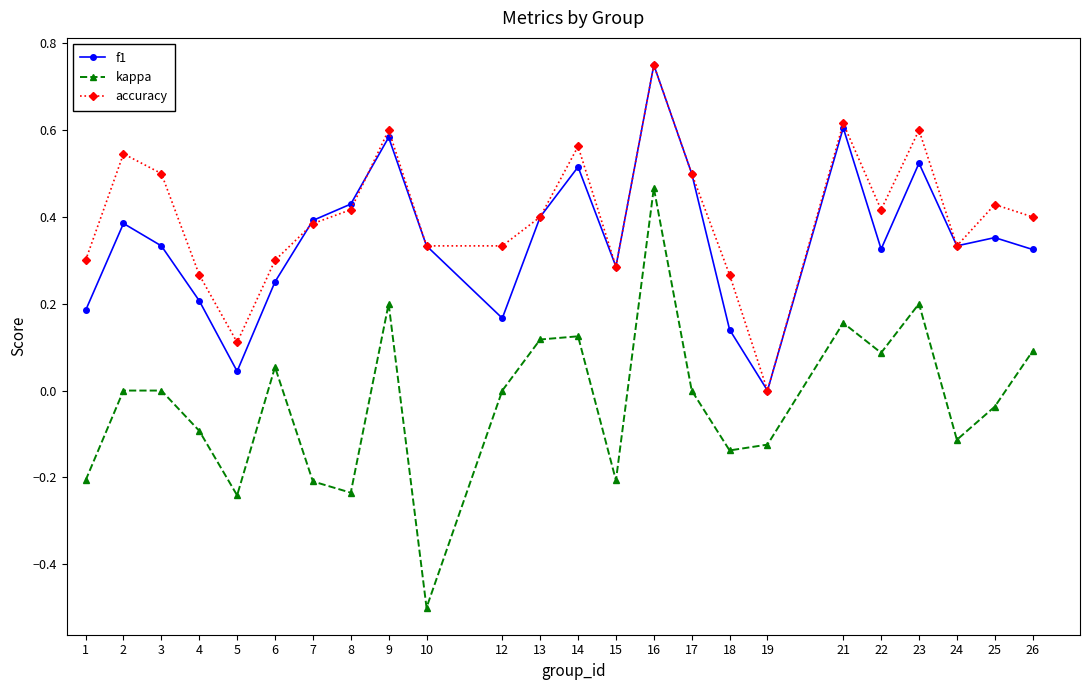

True or false: accuracy has more than 2 points higher than both neighbors.

True